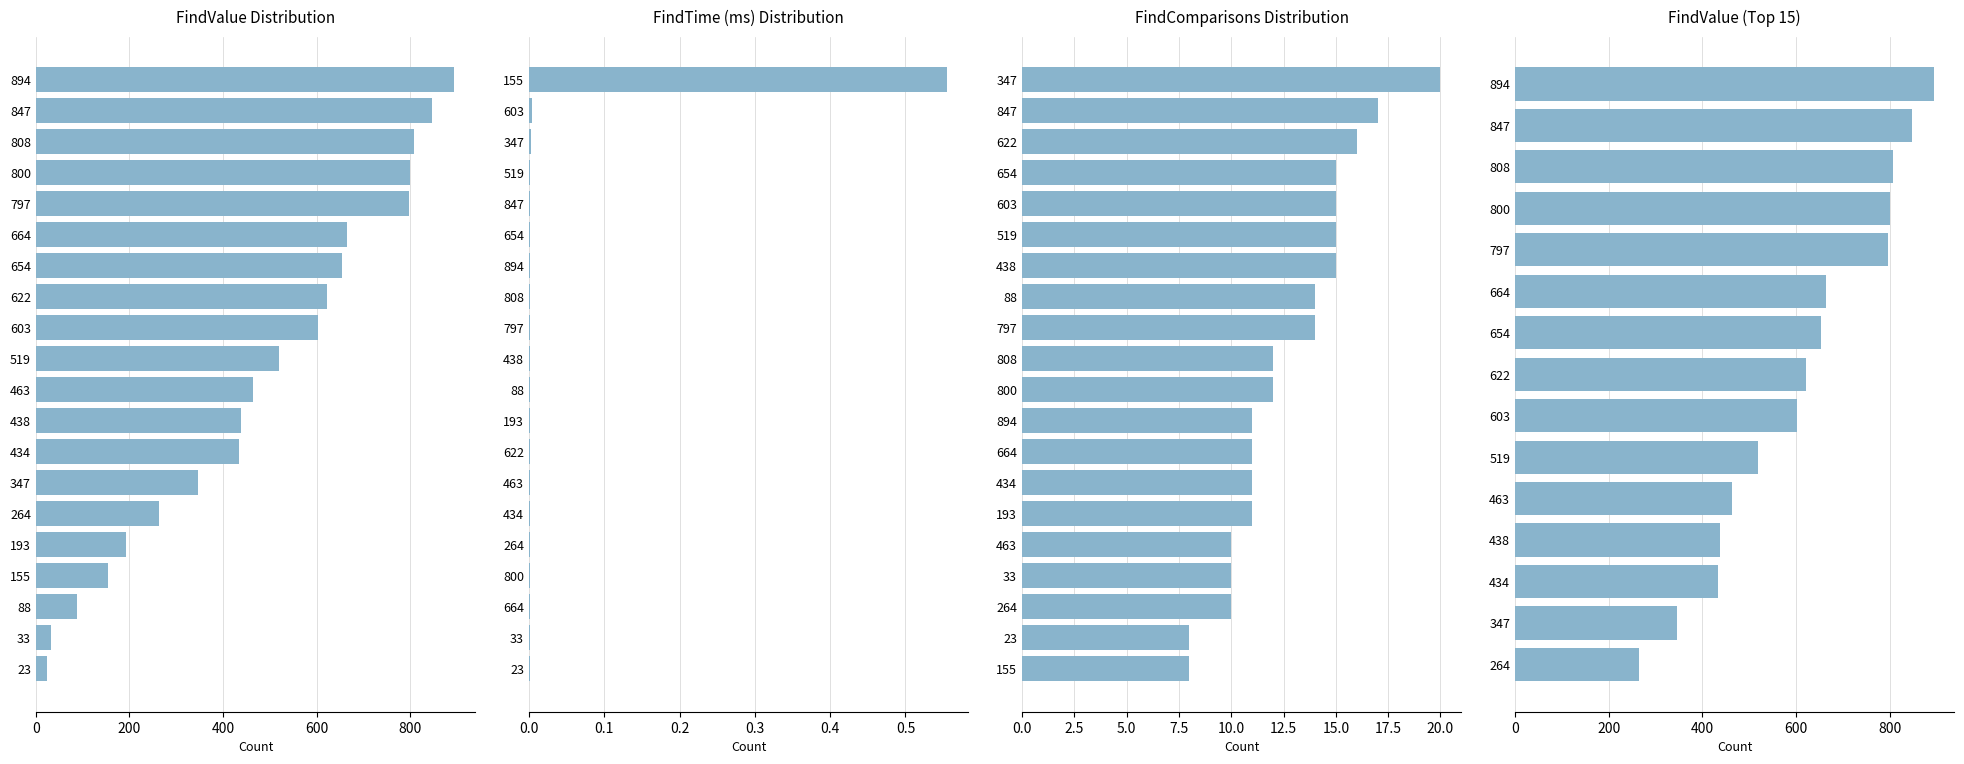

How many data points in FindValue are above 519?

9